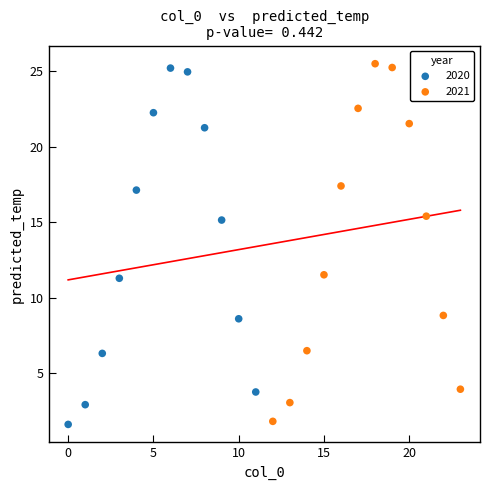

Which series contains the highest Y value?

2021